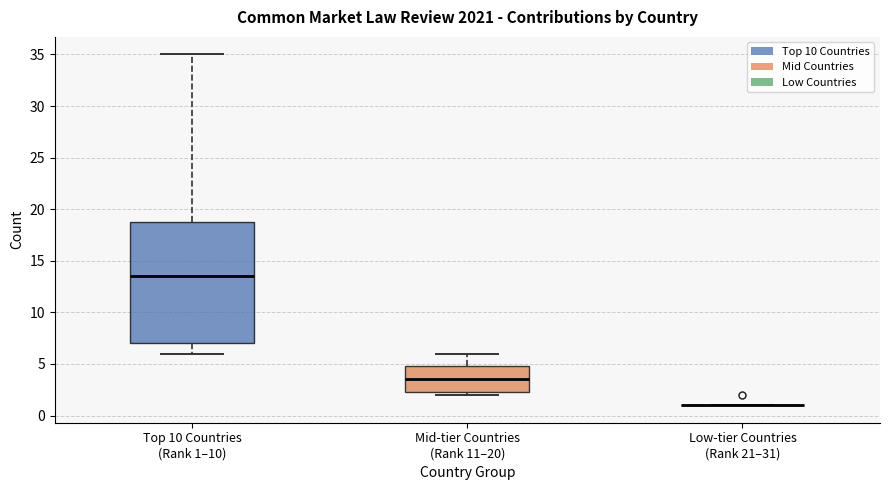

Comparing the boxes themselves (not the whiskers), which one is the tallest?

Top 10 Countries (Rank 1–10)